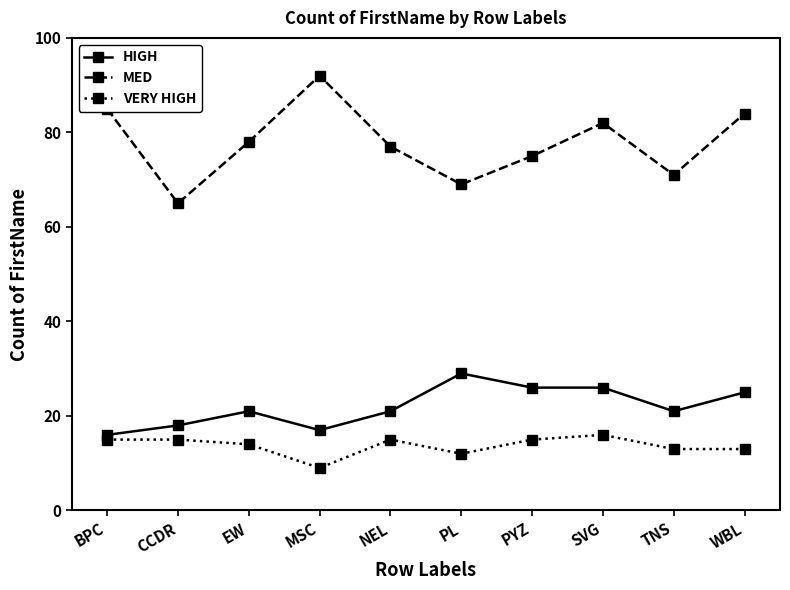

What is the difference between the second highest and second lowest values in the VERY HIGH series?

3